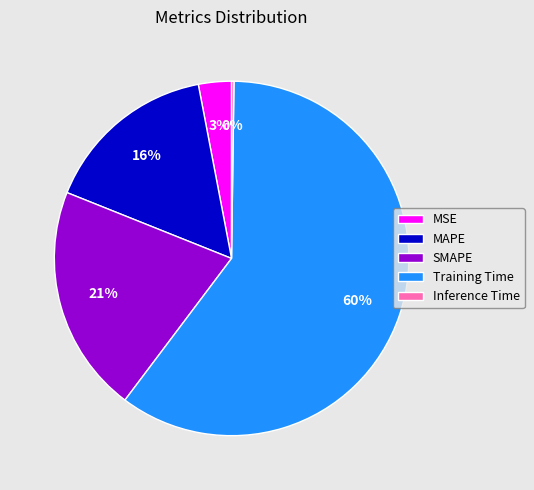

Is there a majority slice in this chart?

Yes